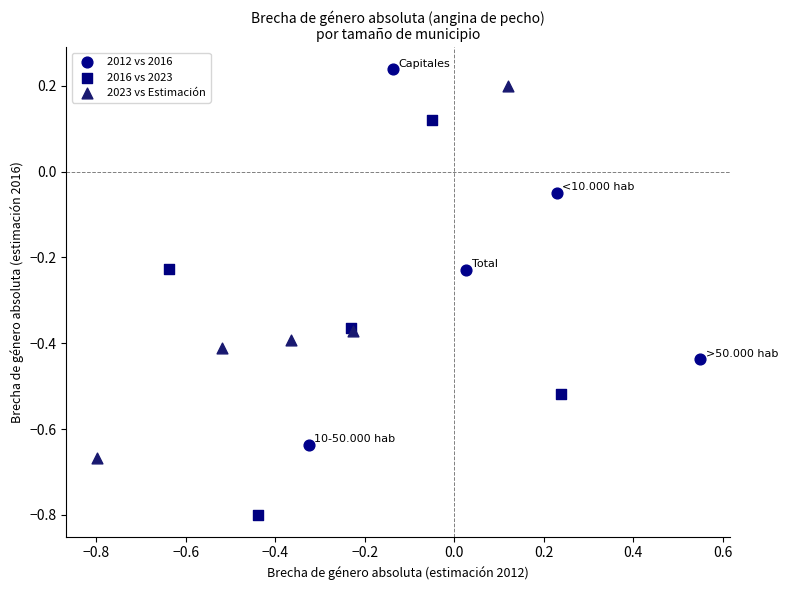

Which series contains the lowest Y value?

2016 vs 2023